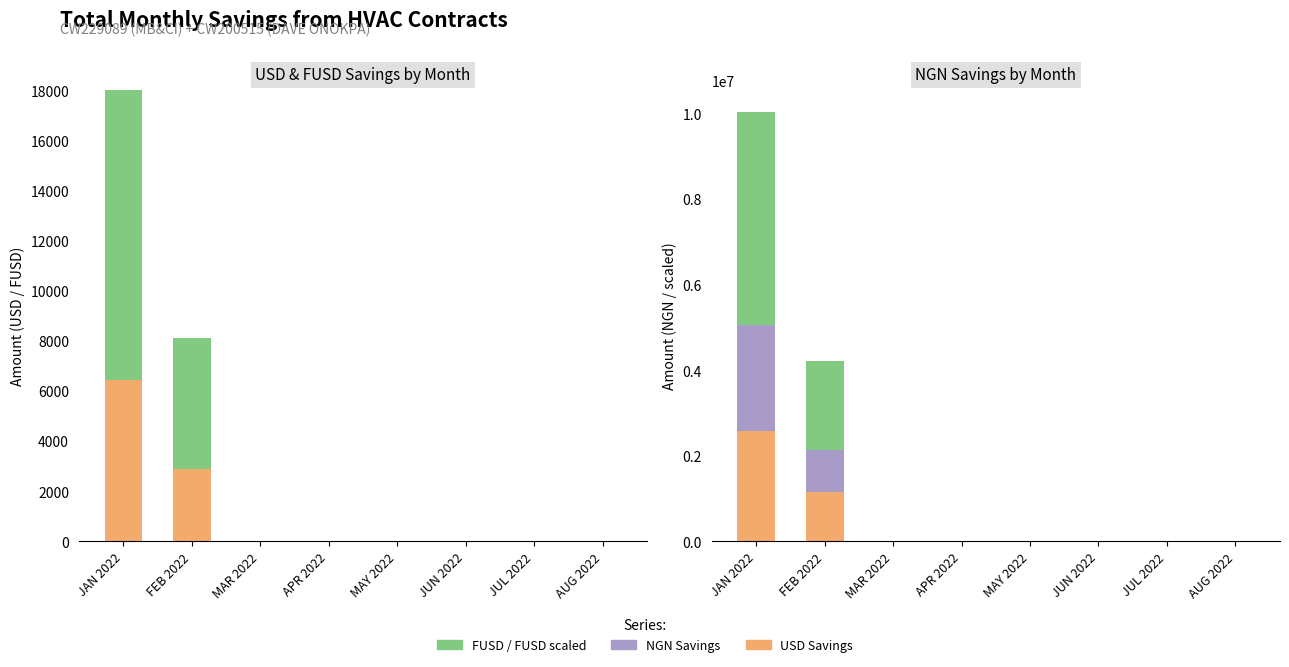

Count the number of data series in this chart.

5